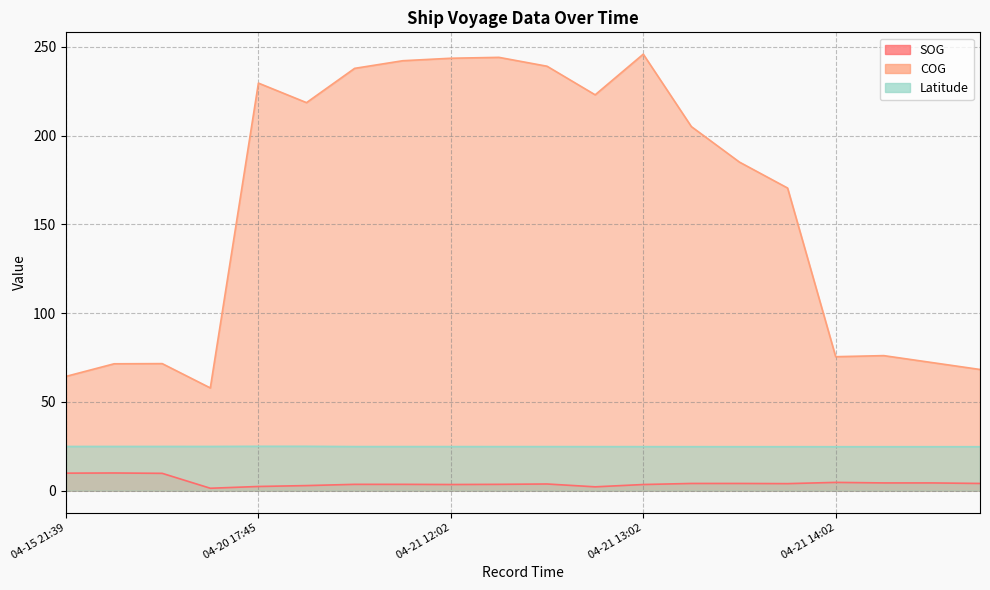

The COG series shows 107.1 at 04-21 14:17. True or false?

False